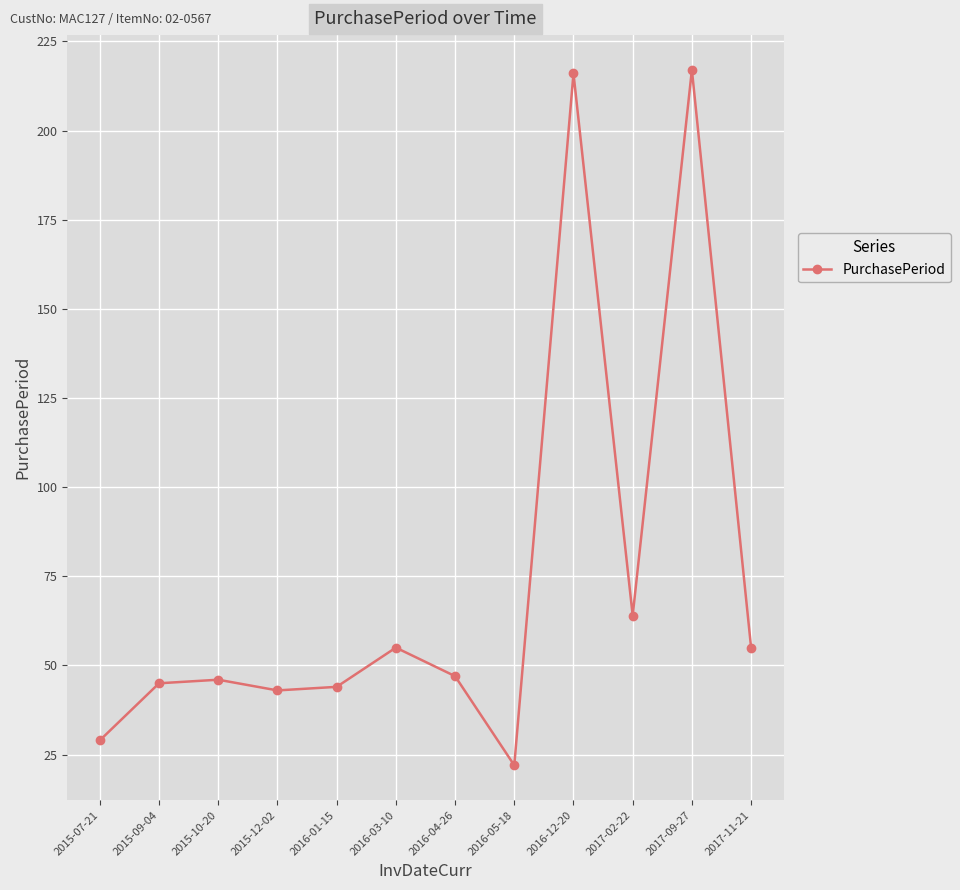

What is the minimum value shown in the chart?

22